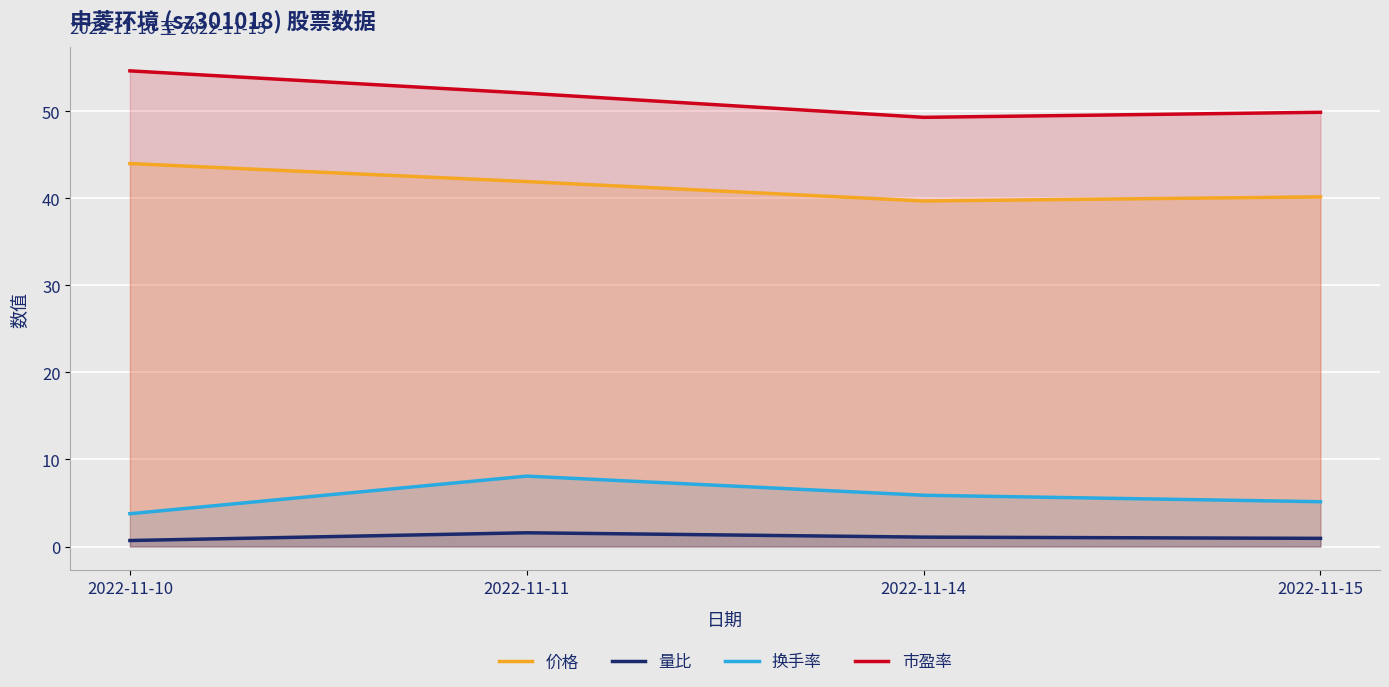

Where is the first local maximum for 量比?

2022-11-11